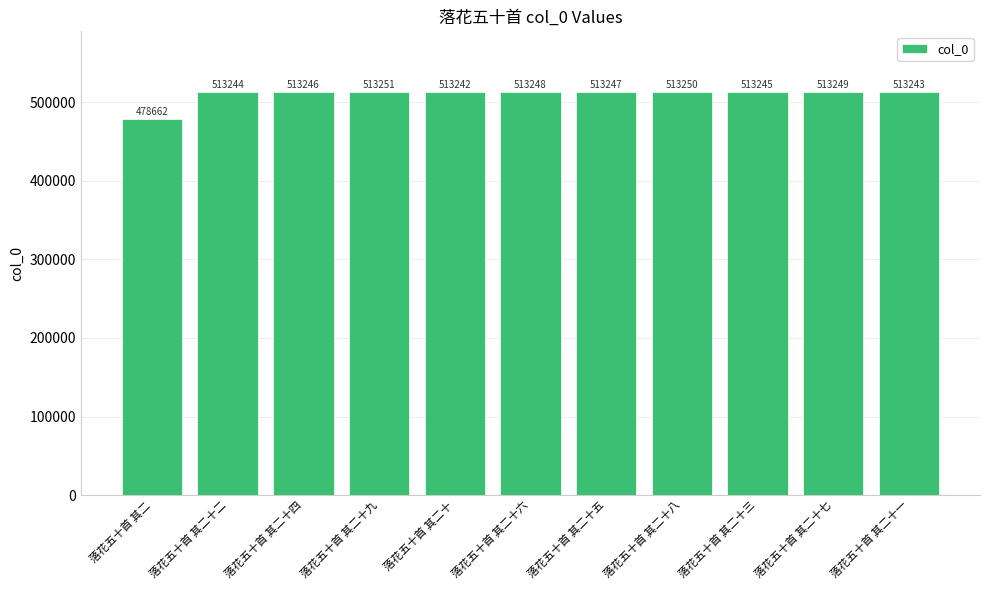

Reading right to left, list all the values displayed in this chart.

落花五十首 其二十一=513243	落花五十首 其二十七=513249	落花五十首 其二十三=513245	落花五十首 其二十八=513250	落花五十首 其二十五=513247	落花五十首 其二十六=513248	落花五十首 其二十=513242	落花五十首 其二十九=513251	落花五十首 其二十四=513246	落花五十首 其二十二=513244	落花五十首 其二=478662